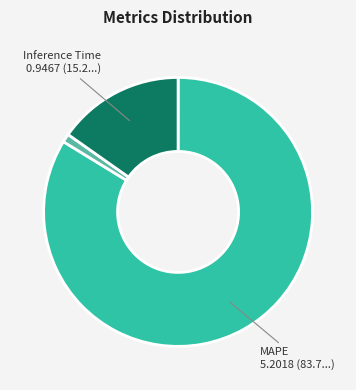

Does any single category account for the majority?

Yes